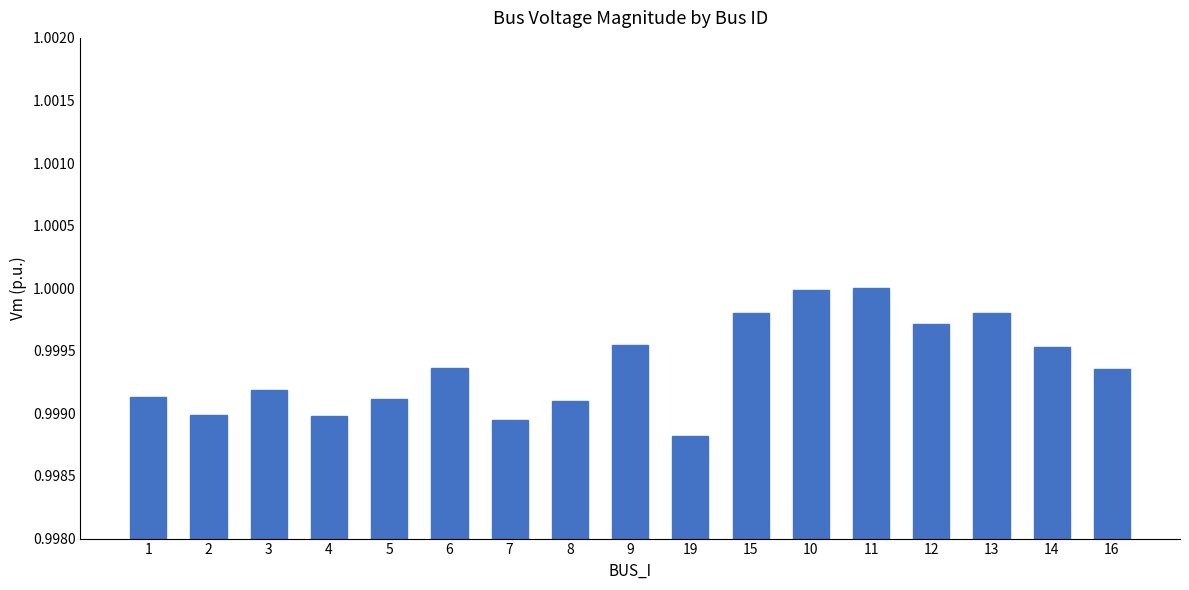

What is the label of the 12th bar from the right?

6